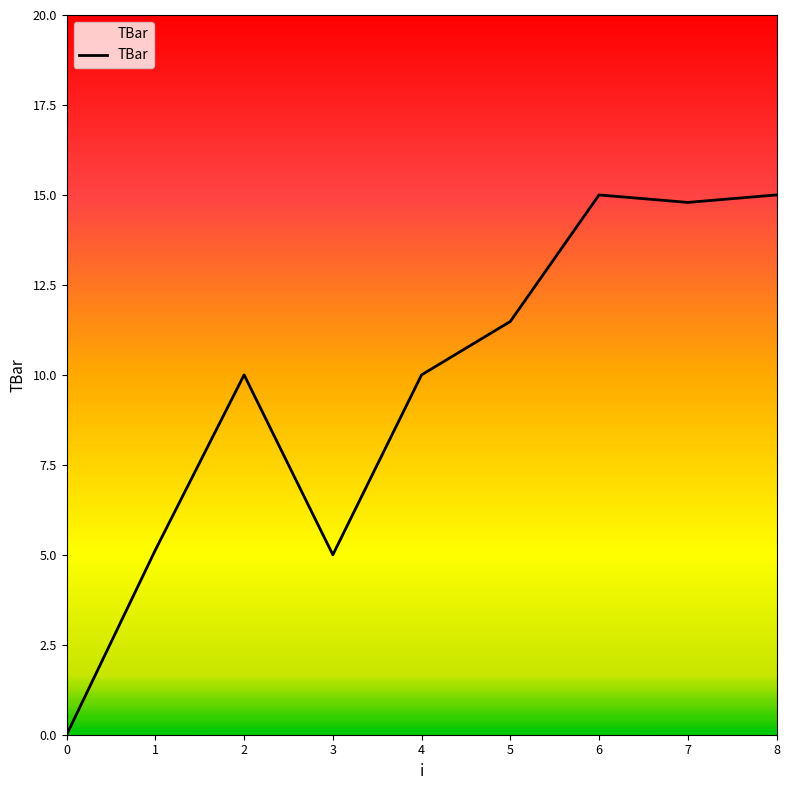

What is the greatest value displayed?

15.0